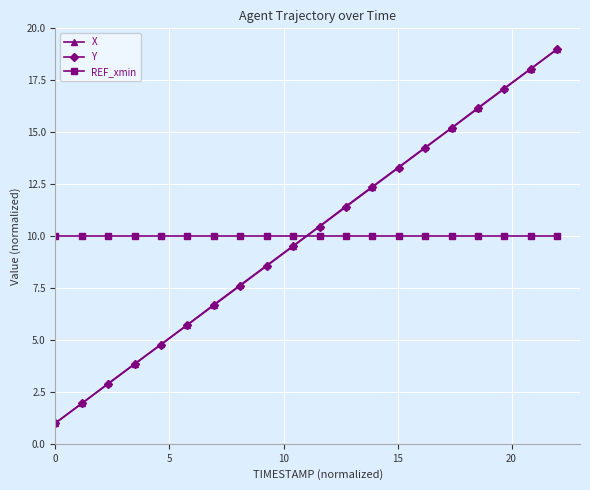

Rank the series by their average value, from lowest to highest.

Y, REF_xmin, X